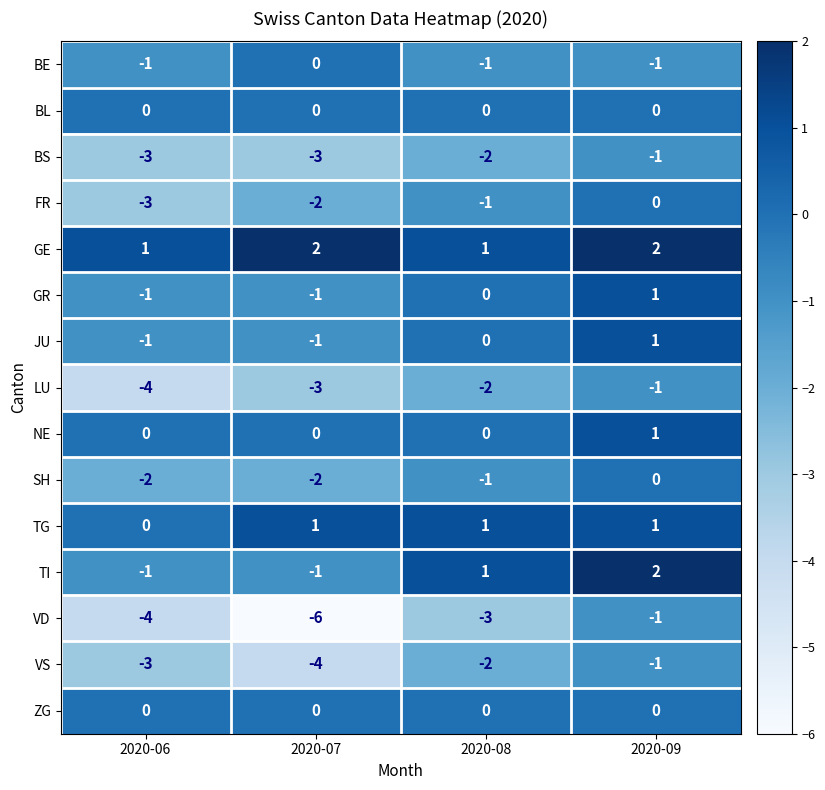

Which series has the largest total across all categories?

GE